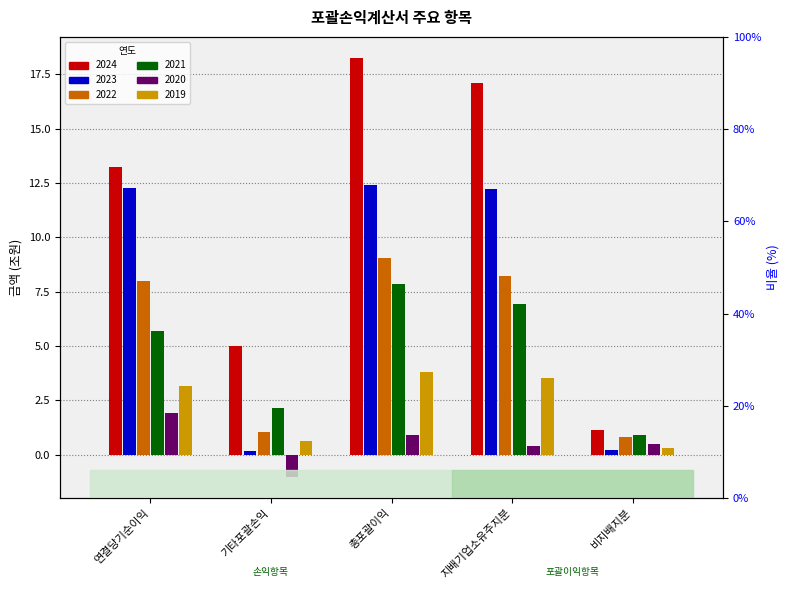

What is the difference between the second highest and second lowest values in the 2021 series?

4.8